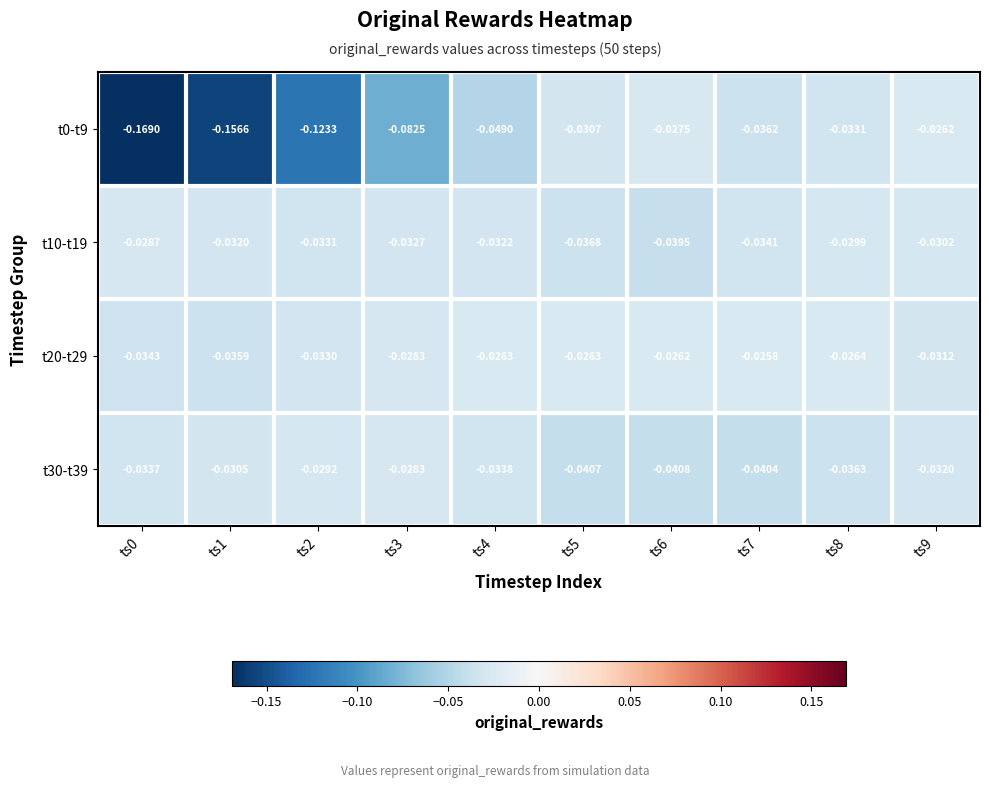

Is the value of t20-t29 at ts3 greater than the value of t10-t19 at ts7?

Yes